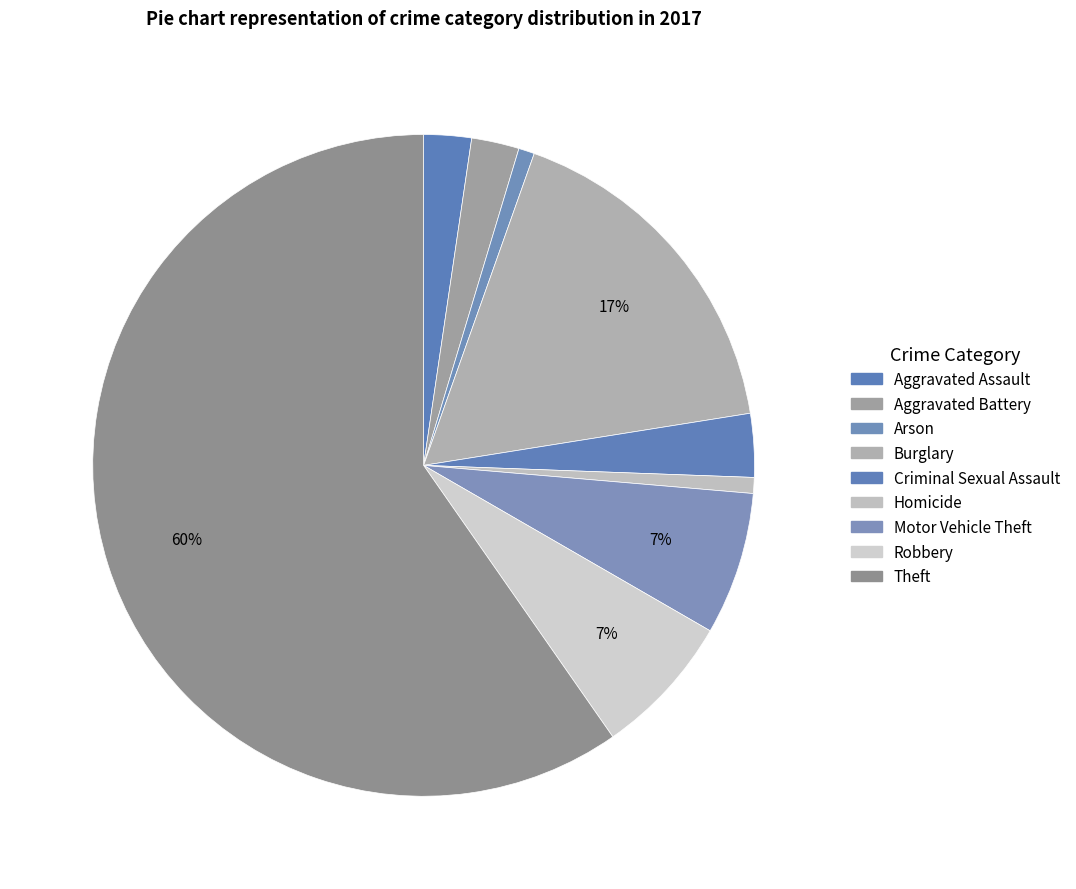

What is the ratio of the value at Aggravated Assault to the value at Robbery?

0.3